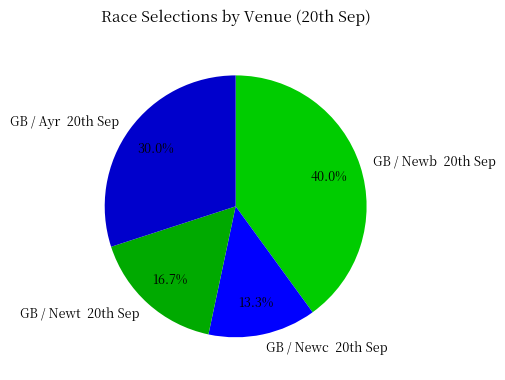

Is there a majority slice in this chart?

No